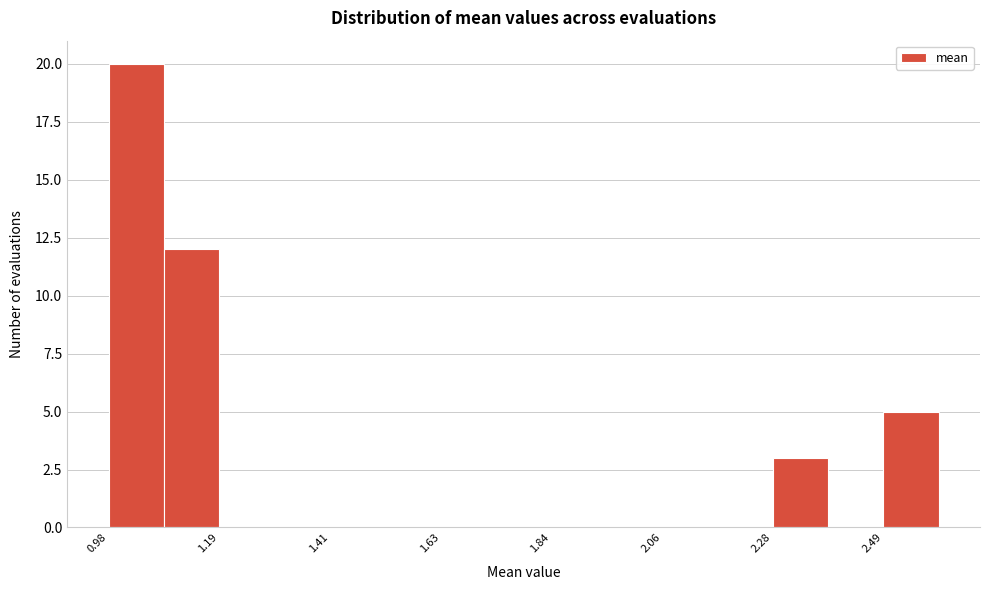

Read against the x-axis, roughly where is the centre of the tallest bar?

1.05